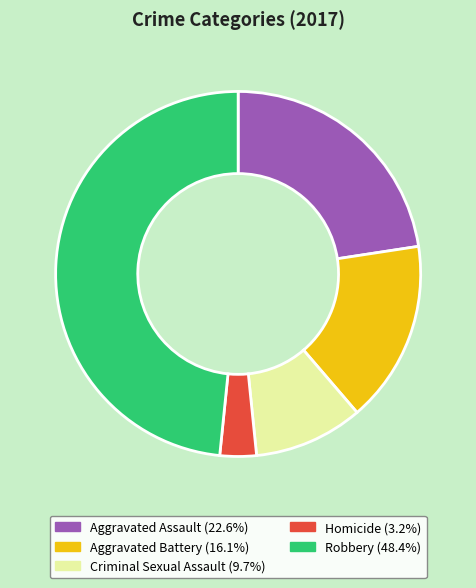

Does any single category account for the majority?

No